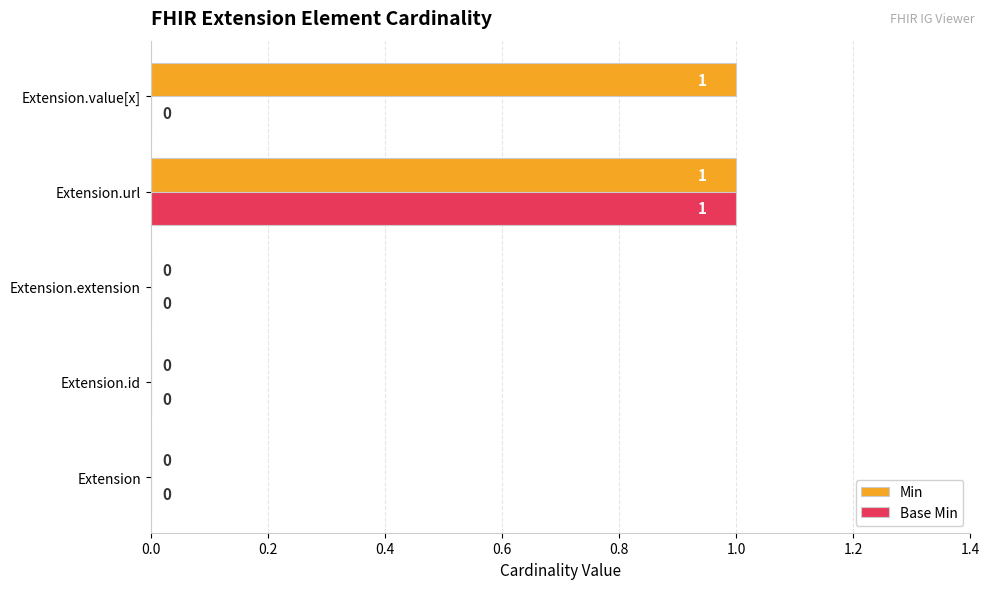

Which category has the highest value in the Base Min series?

Extension.url